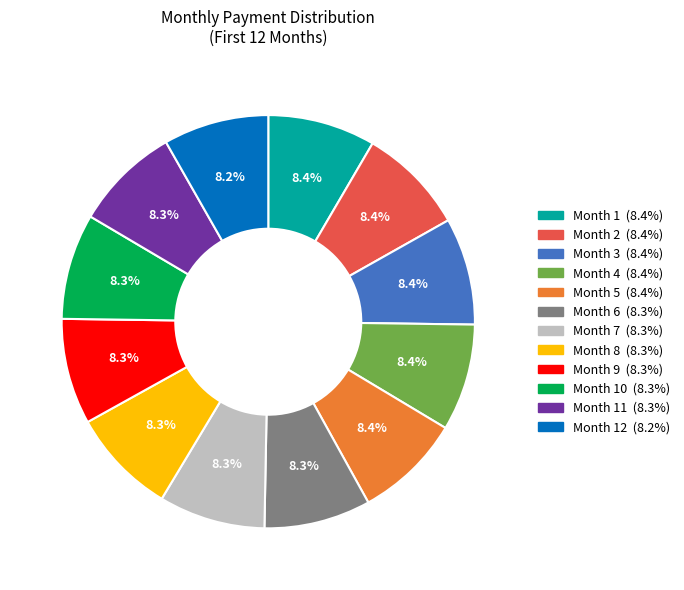

Does any single category account for the majority?

No